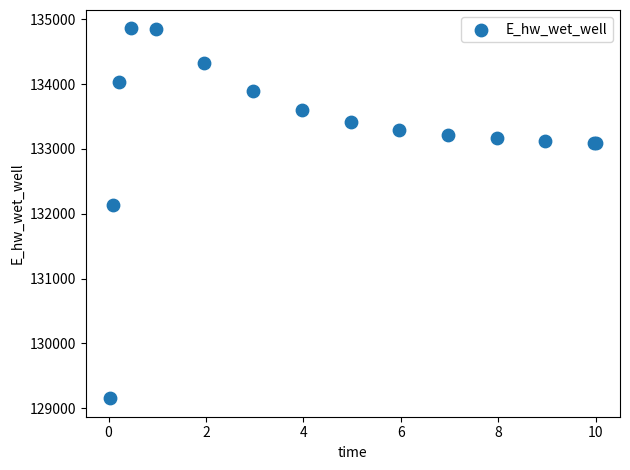

What Y value in the scatter plot is closest to 132006?

132130.8